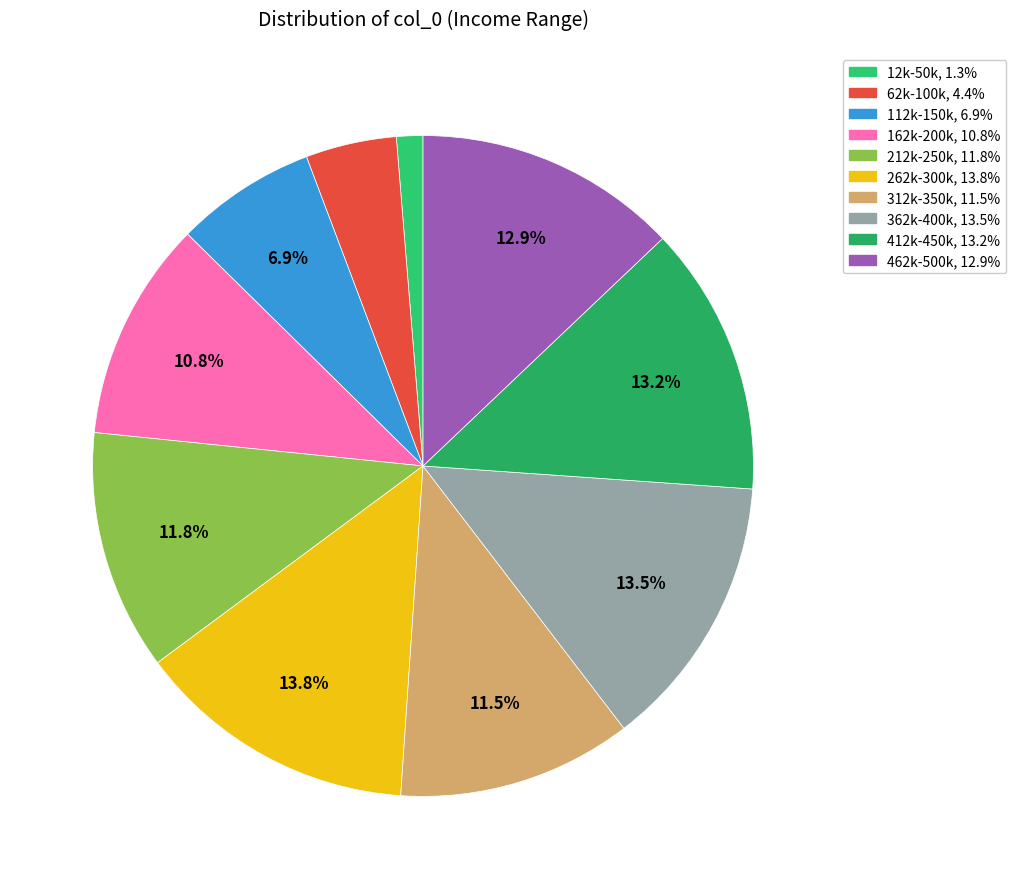

Is there a majority slice in this chart?

No